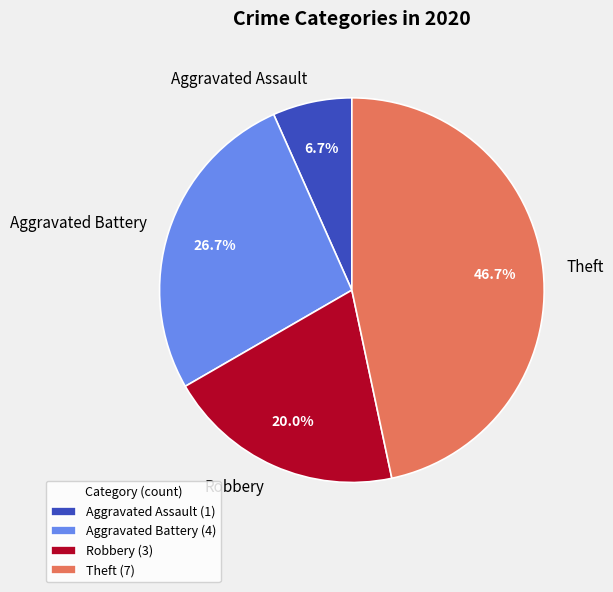

What portion of the pie excludes Aggravated Battery?

73.3%